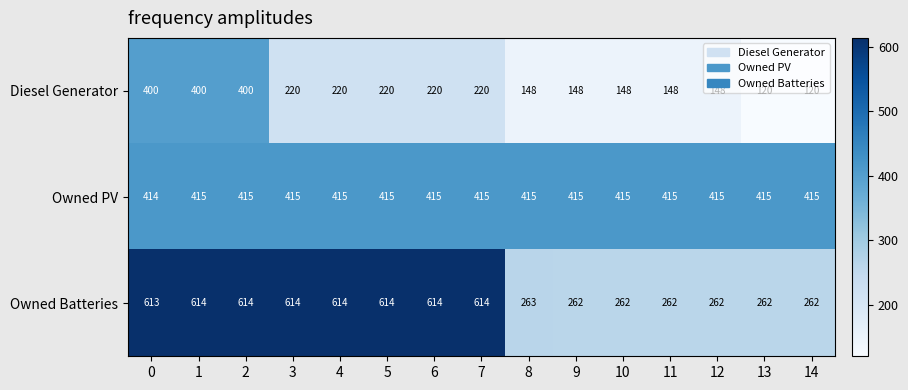

What is the average value of the Owned Batteries series?

450